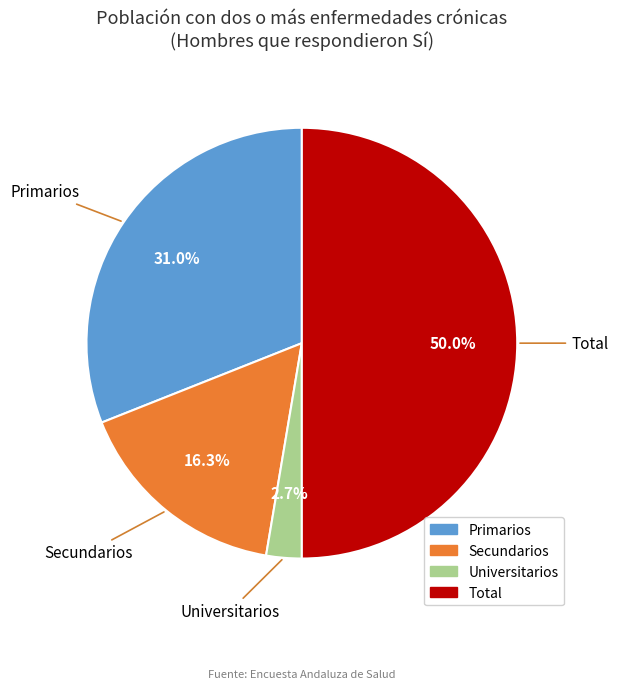

Count the number of slices in the pie.

4